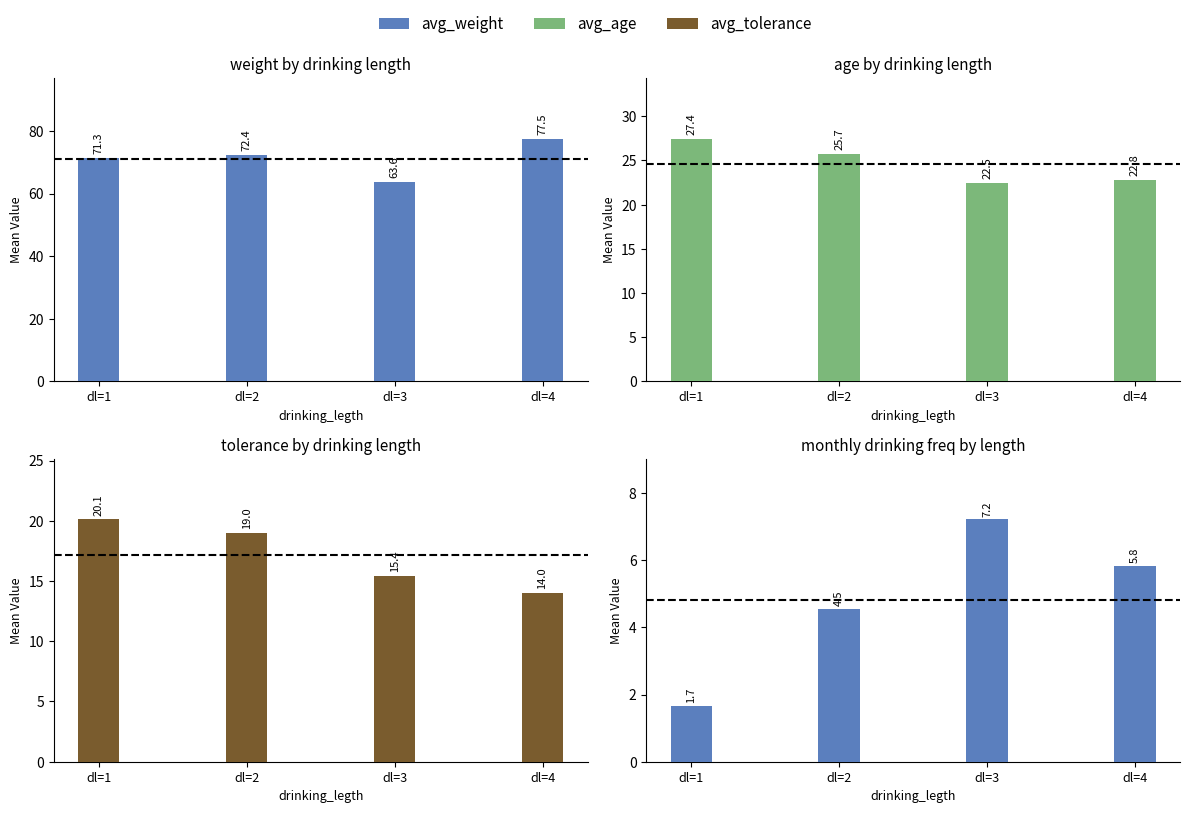

Reading right to left, list all the values displayed in this chart.

avg_weight: 77.5	63.6	72.4	71.3
avg_age: 22.8	22.5	25.7	27.4
avg_tolerance: 14.0	15.4	19.0	20.1
avg_month_freq: 5.8	7.2	4.5	1.7